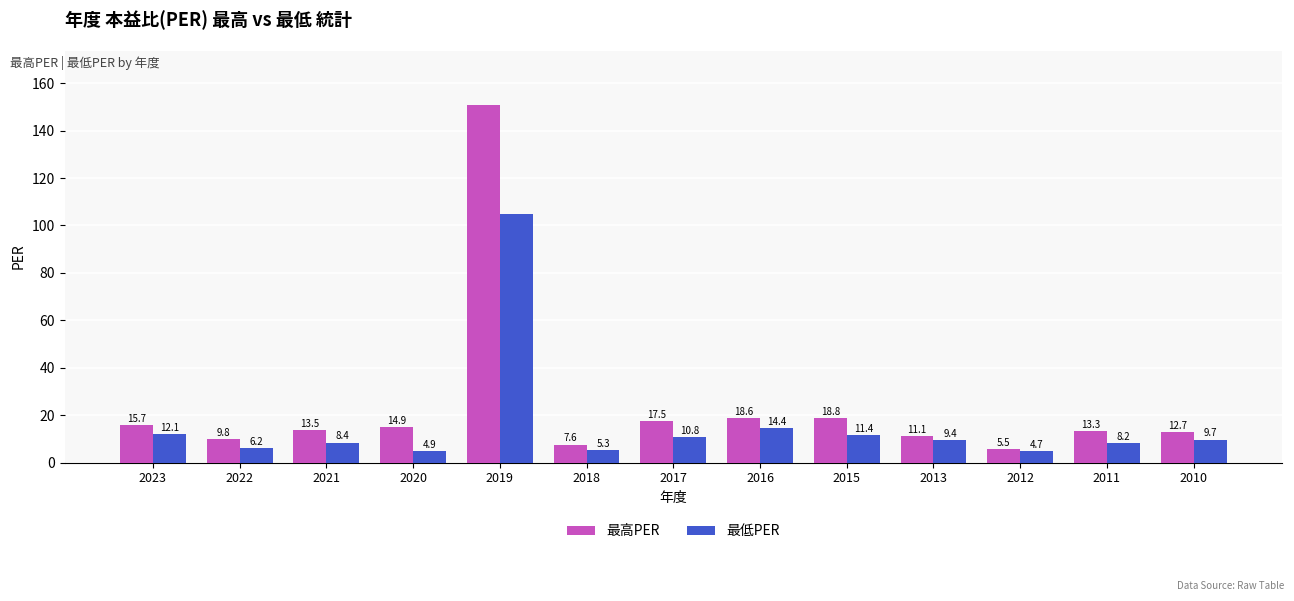

Which series has the largest total across all categories?

最高PER